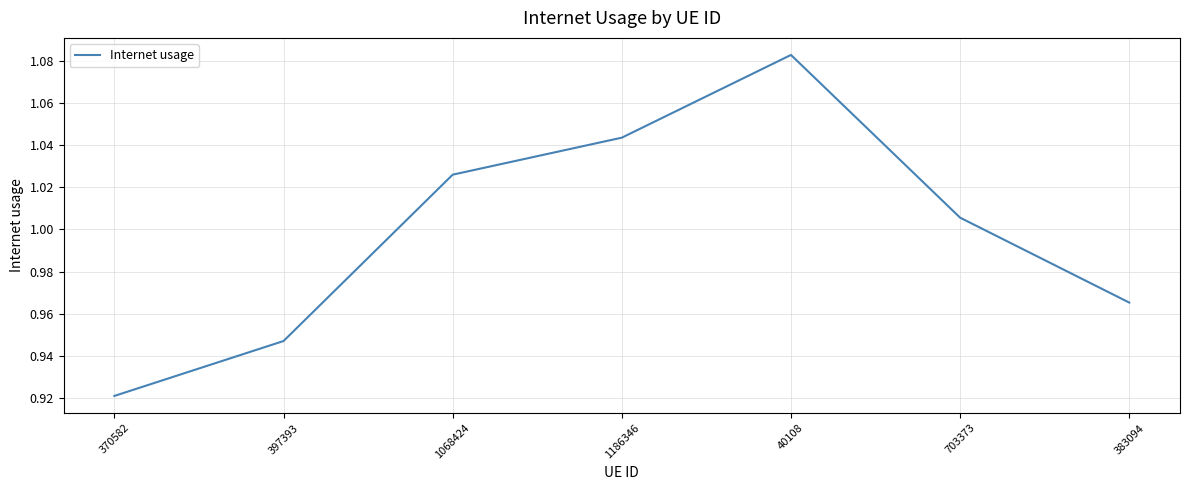

How many lines are shown in the chart?

1